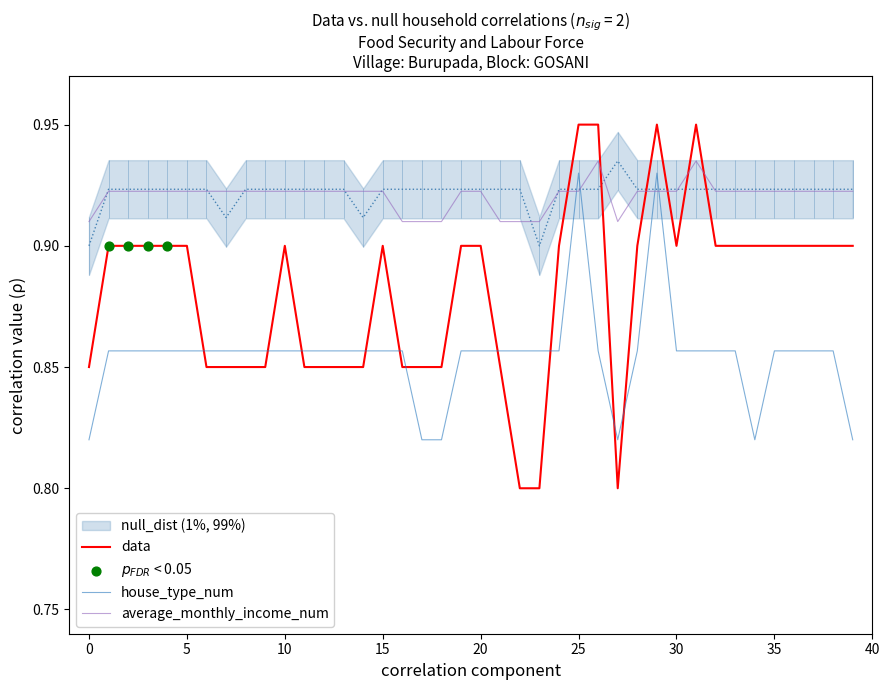

At how many categories does at least one series exceed 0?

40